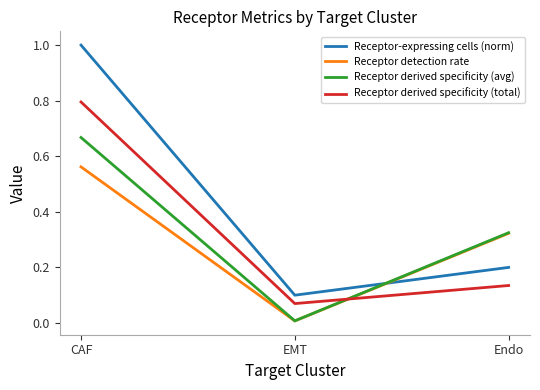

At which label is Receptor derived specificity (avg) closest to 0?

EMT